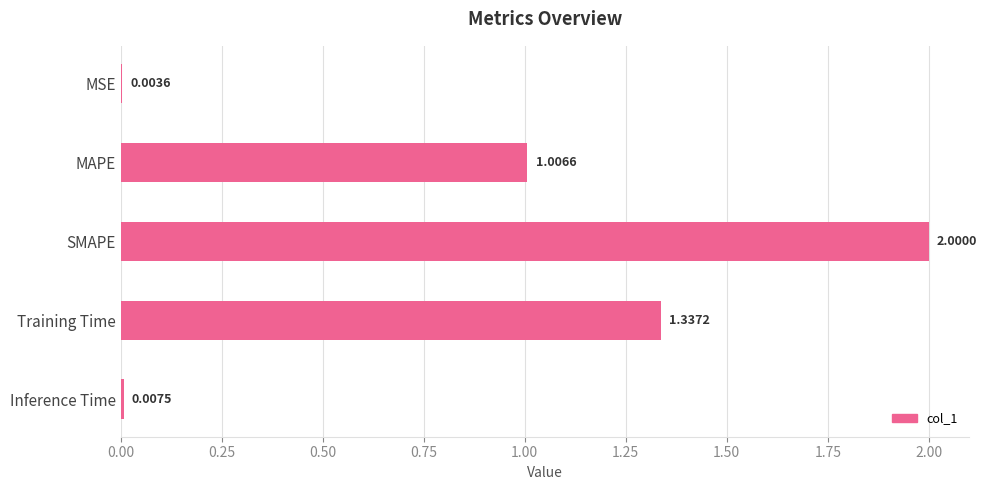

Where is the data nearest to the value 1?

MAPE